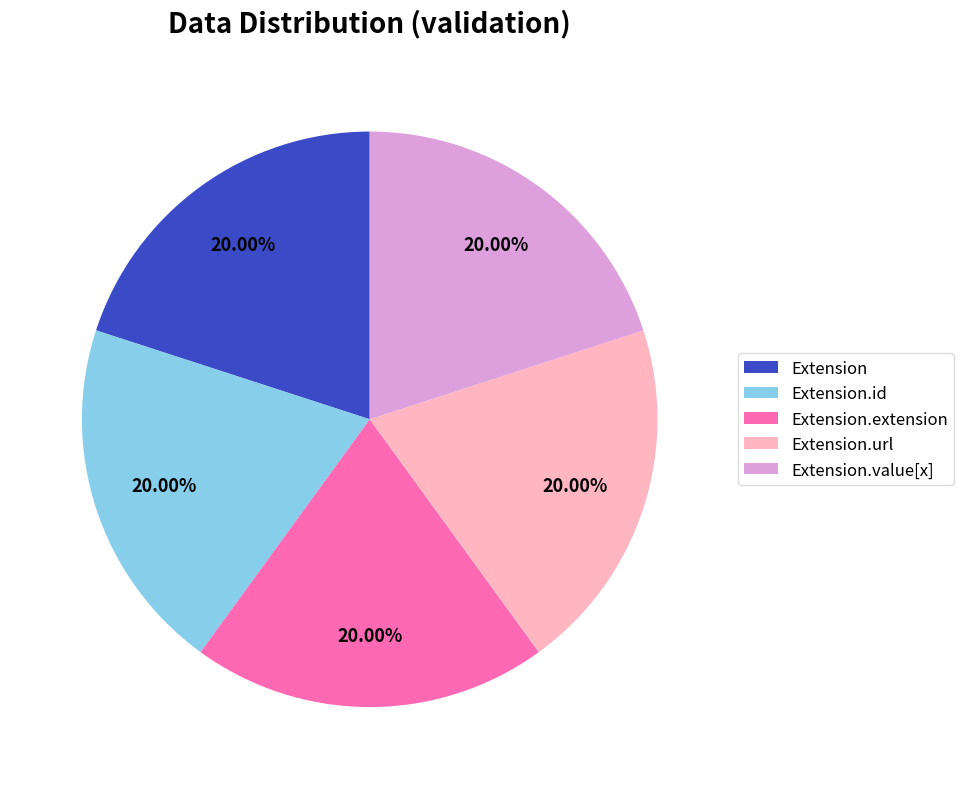

Is the sum of Extension.extension and Extension greater than half?

No